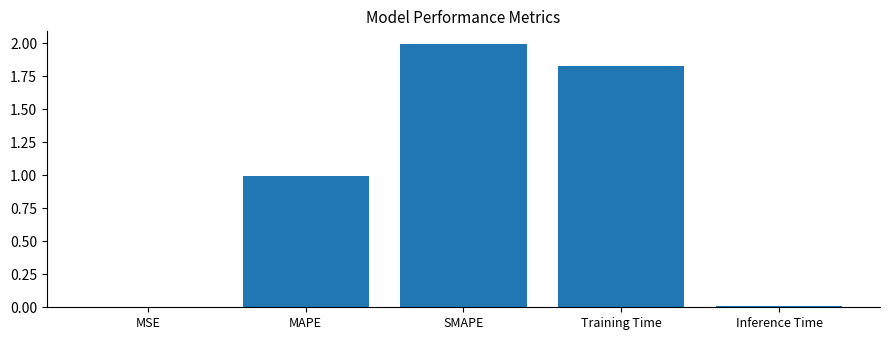

Between Training Time and MAPE, which is larger?

Training Time